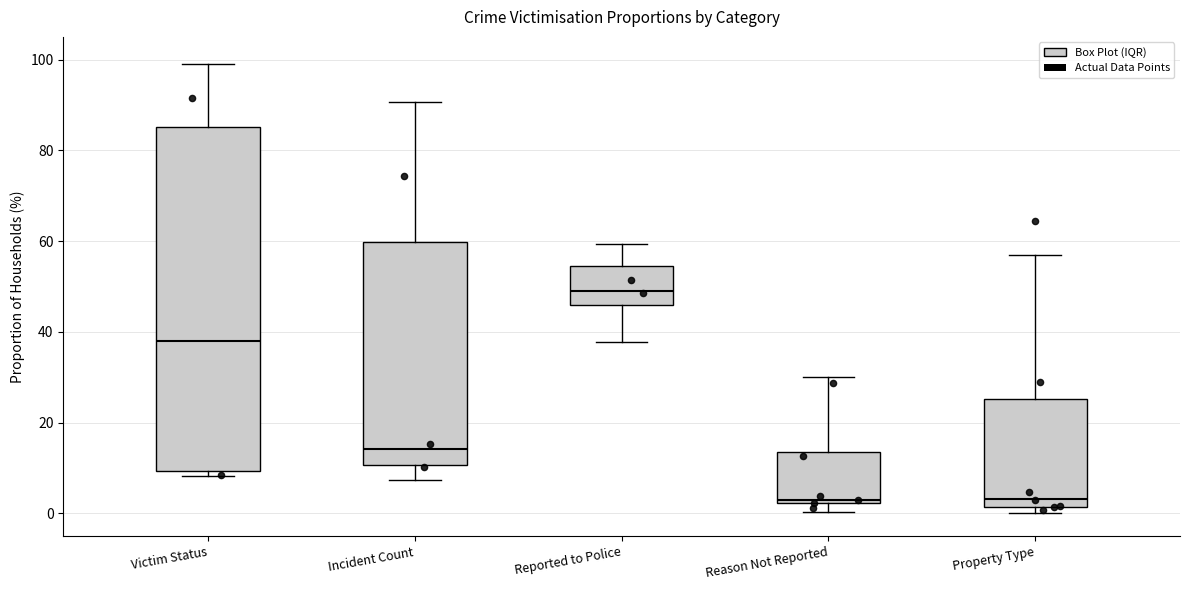

Reading left to right, transcribe this box plot: for each box, give where its median line is, the range the box spans, and where its two whiskers end, as read against the y-axis. The values are not printed on the chart, so give them approximately, as read against the axis.

Victim Status: median 38, box 10 to 86, whiskers 8 to 98
Incident Count: median 14, box 10 to 60, whiskers 8 to 90
Reported to Police: median 50, box 46 to 54, whiskers 38 to 60
Reason Not Reported: median 2 (just above the box's lower edge), box 2 to 14, whiskers 0 to 30
Property Type: median 4, box 2 to 26, whiskers 0 to 56